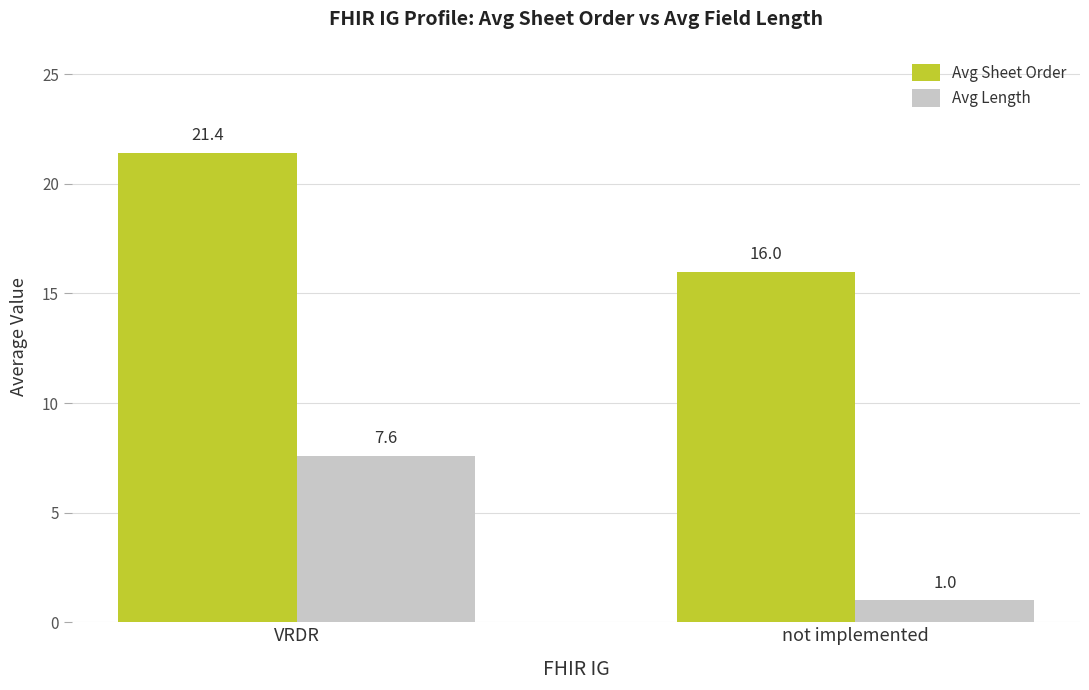

What are all the series names shown in the legend?

Avg Sheet Order, Avg Length